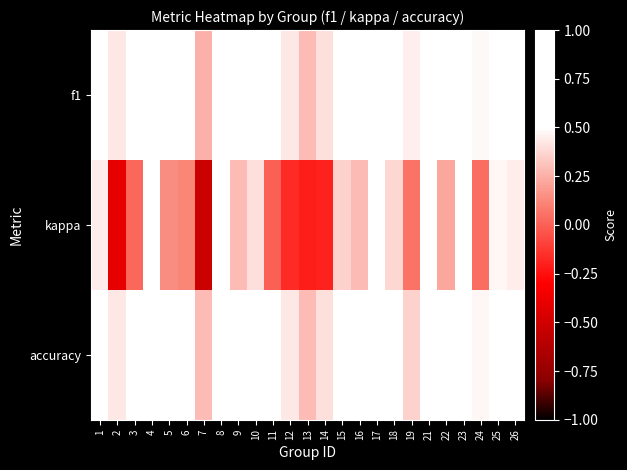

At which category is the sum across all series the highest?

21